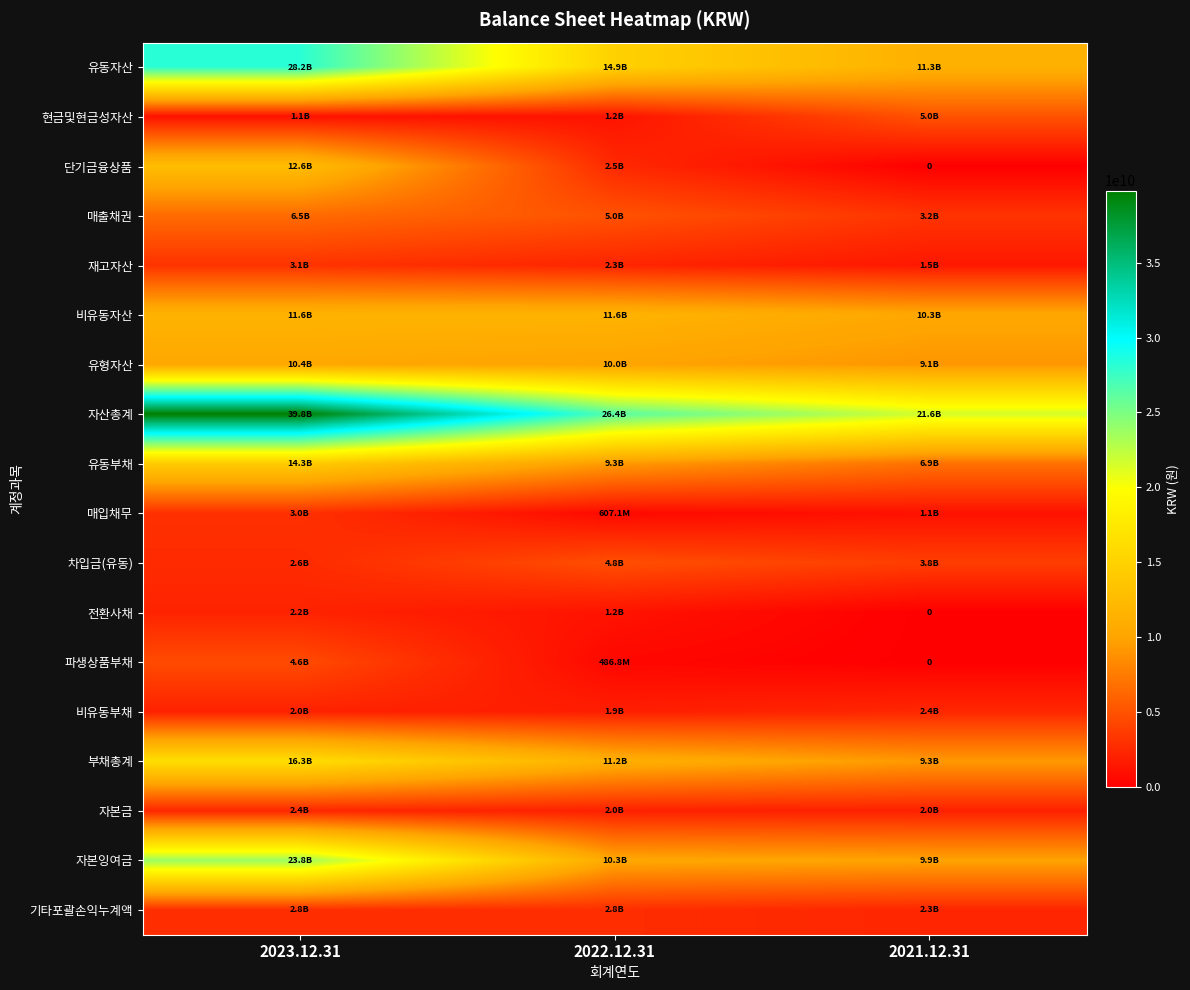

What is the difference between the 자본잉여금 values at 2021.12.31 and 2022.12.31?

376081197